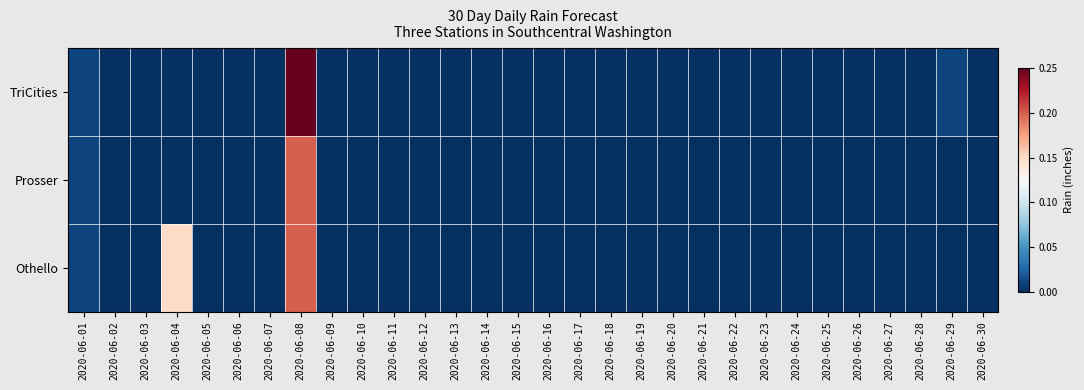

Which series has the widest spread of values?

TriCities